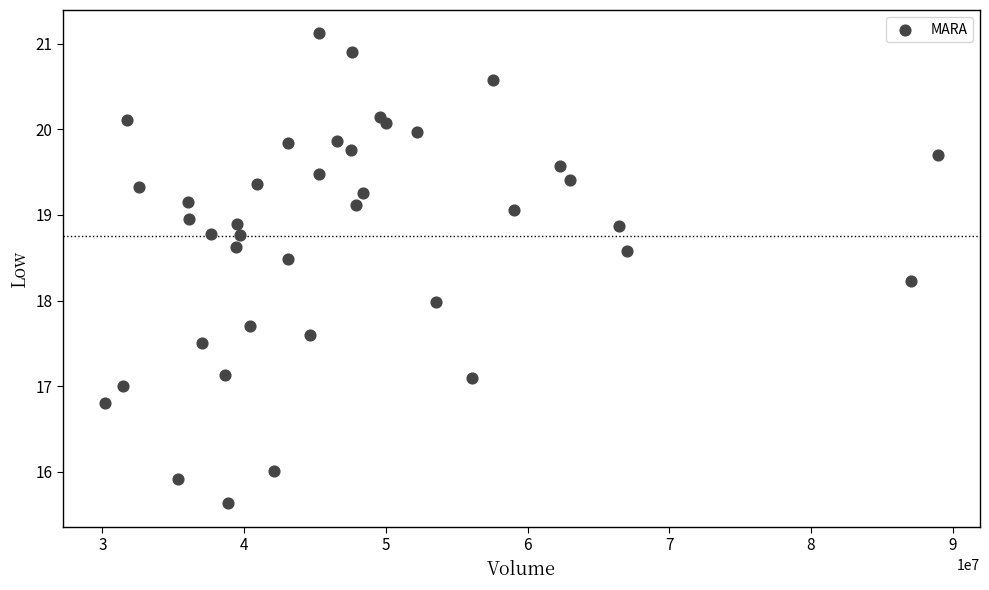

What is the range of Y values (max minus min)?

5.5